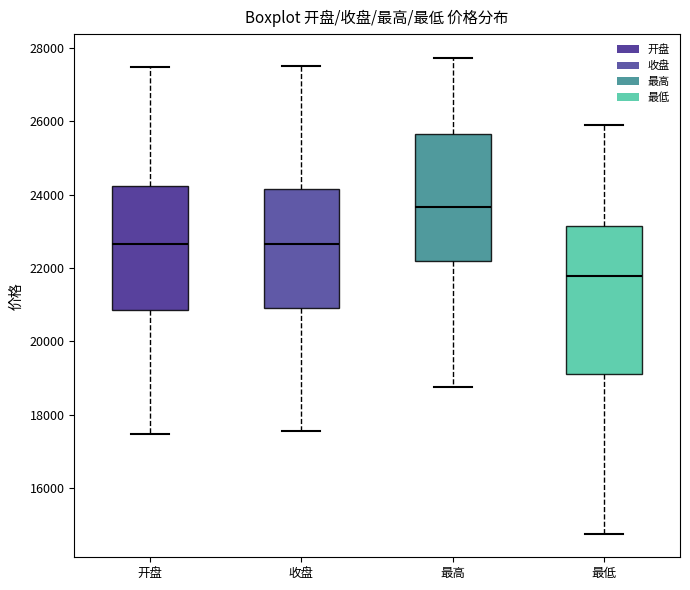

Reading left to right, transcribe this box plot: for each box, give where its median line is, the range the box spans, and where its two whiskers end, as read against the y-axis. The values are not printed on the chart, so give them approximately, as read against the axis.

开盘: median 22600, box 20800 to 24200, whiskers 17400 to 27400
收盘: median 22600, box 20800 to 24200, whiskers 17600 to 27600
最高: median 23600, box 22200 to 25600, whiskers 18800 to 27800
最低: median 21800, box 19200 to 23200, whiskers 14800 to 25800